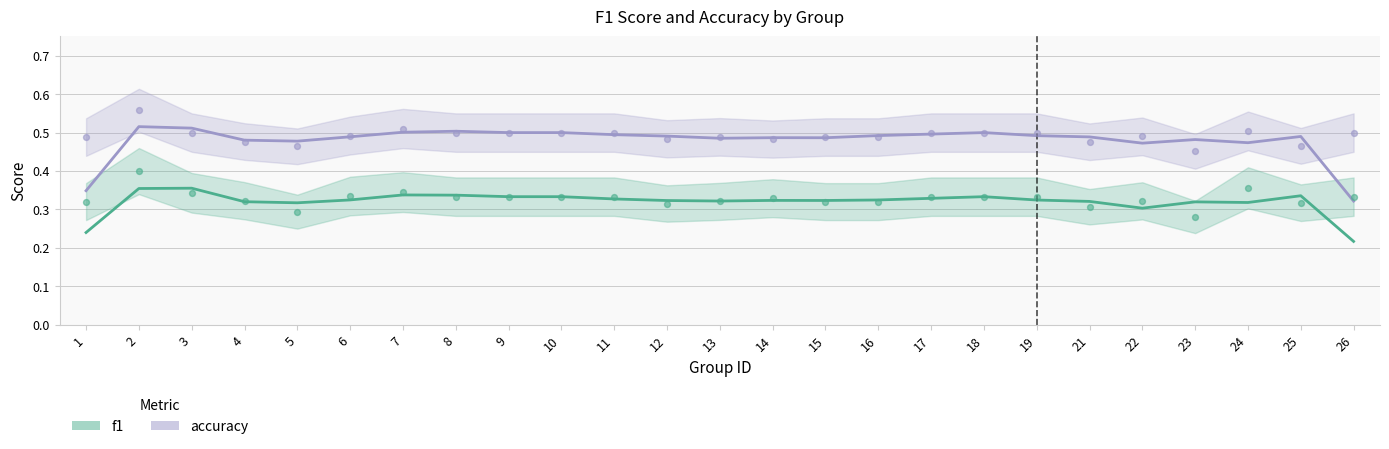

Is the value of f1 at 3 greater than the value of accuracy at 15?

No